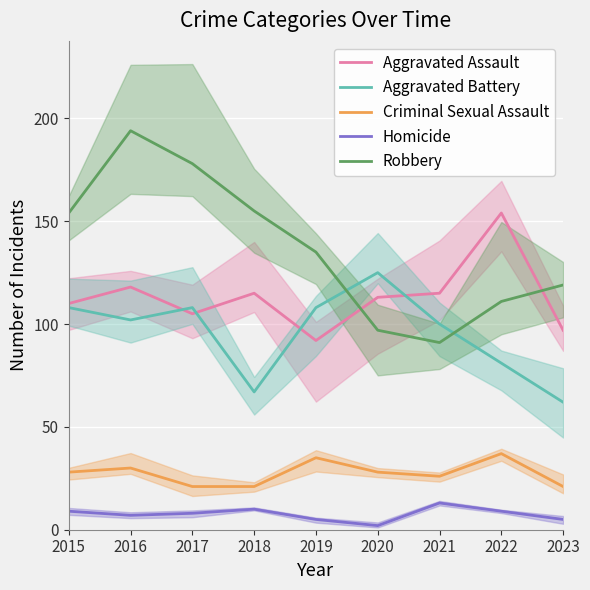

How many data points in Aggravated Battery are above 102?

4